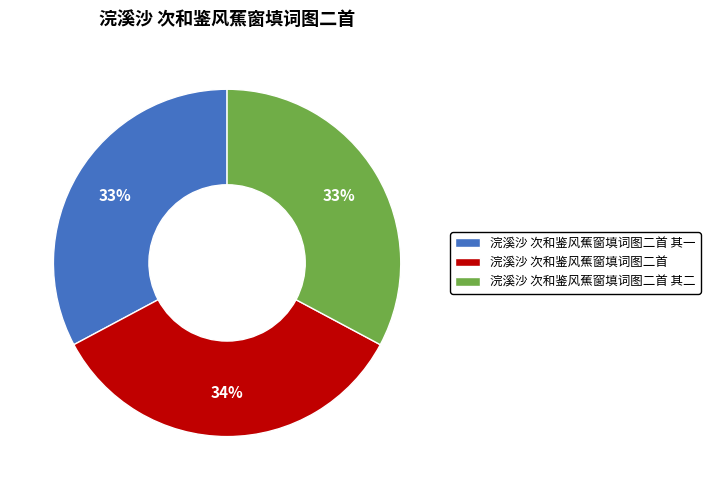

Is the sum of 浣溪沙 次和鉴风蕉窗填词图二首 and 浣溪沙 次和鉴风蕉窗填词图二首 其二 greater than half?

Yes